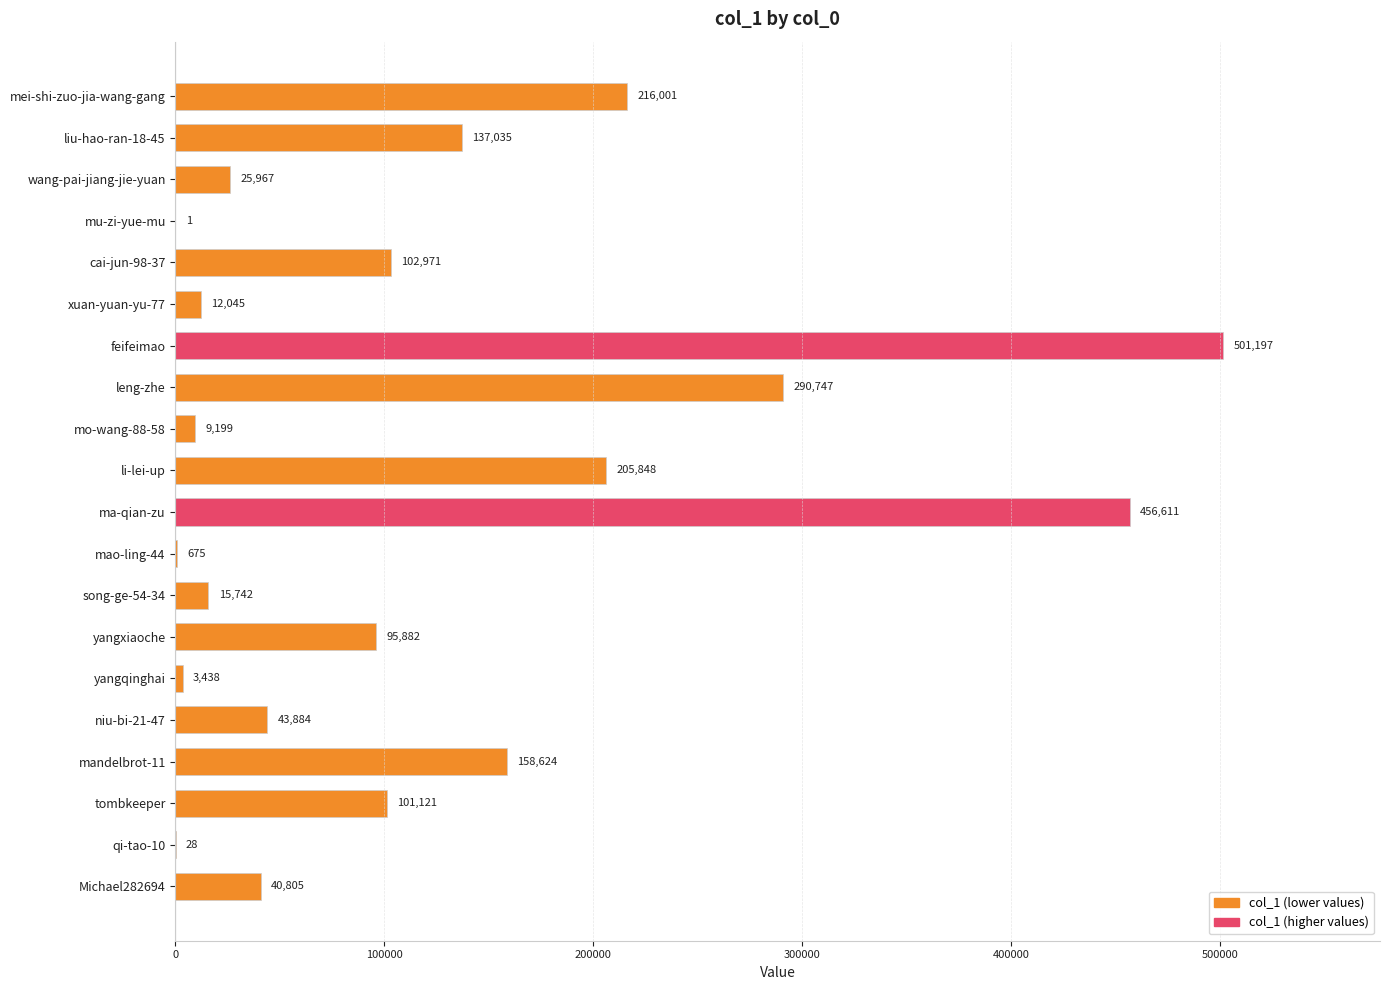

The chart shows a value of 97612 at li-lei-up. True or false?

False